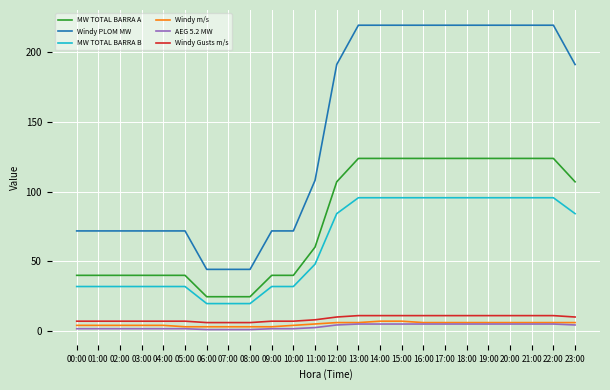

What is the difference between the maximum and second lowest values in the Windy m/s series?

4.0